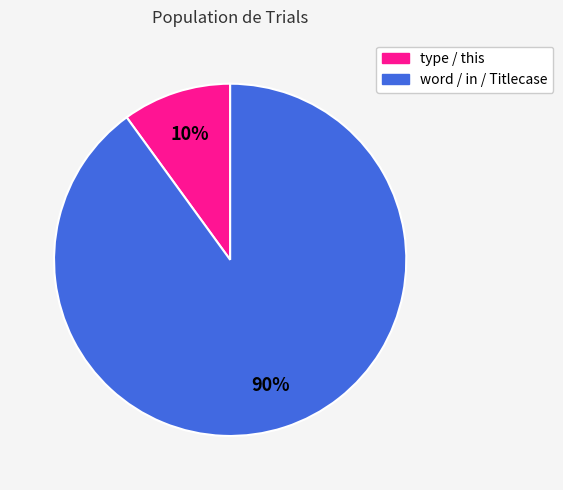

Does any single category account for the majority?

Yes